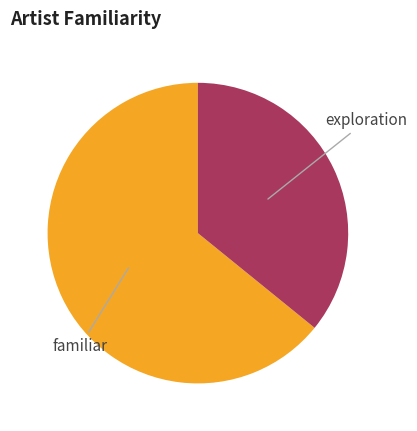

Is there any slice that represents more than half of the pie?

Yes